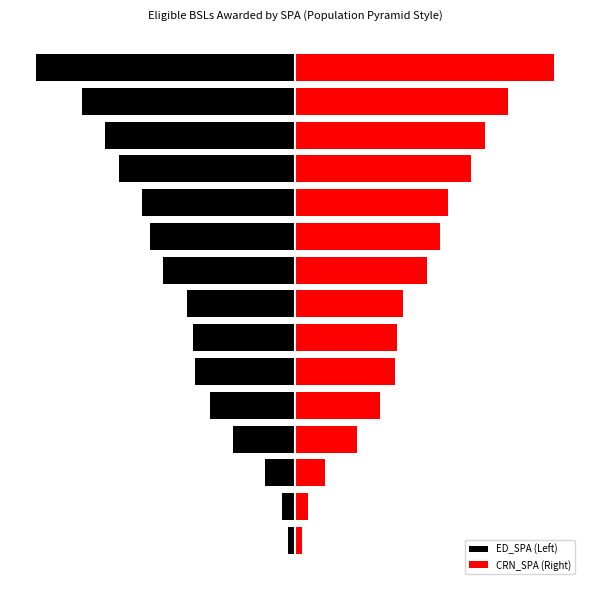

How many data points does each series have?

15